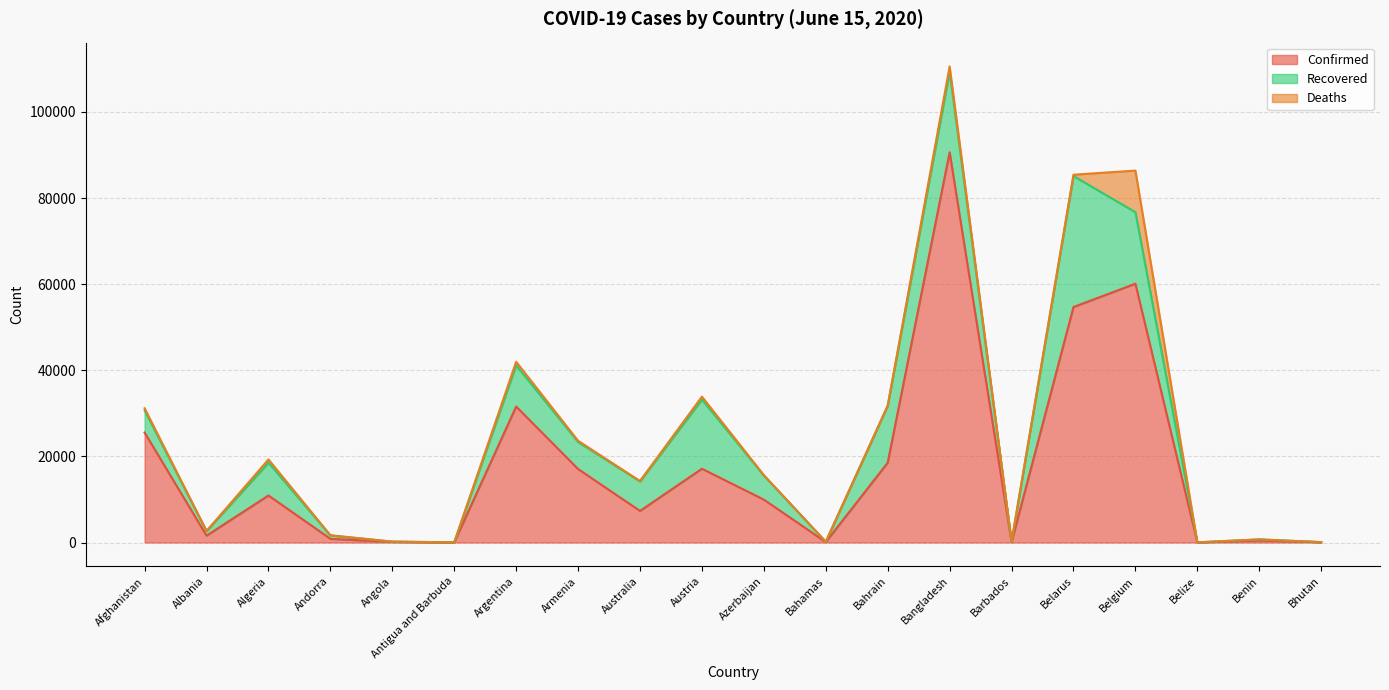

What is the difference between the Recovered values at Belize and Bahamas?

52